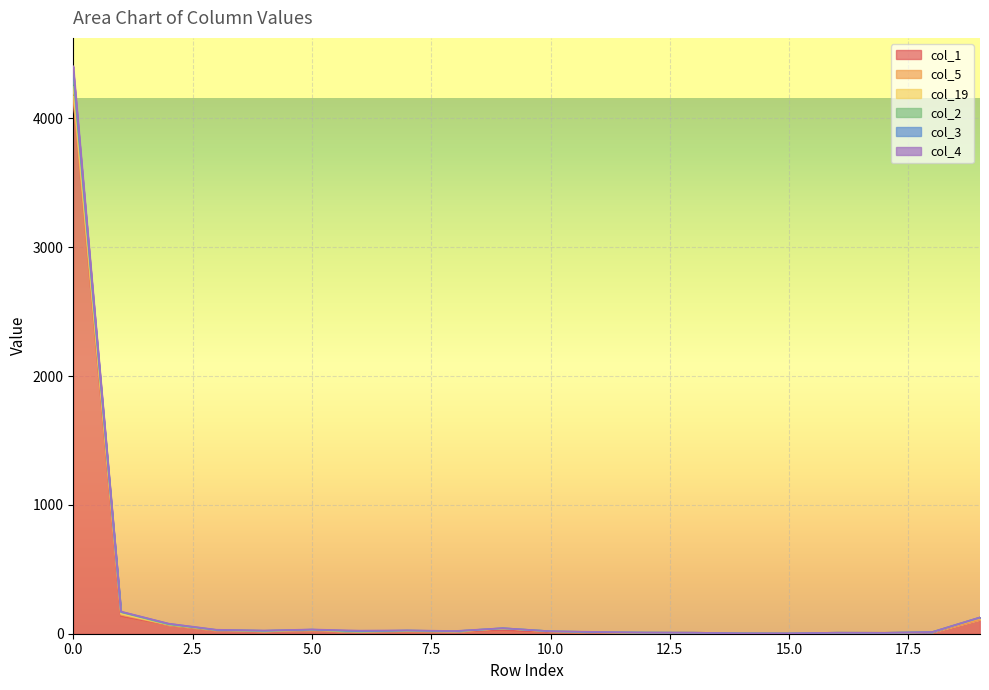

In col_3, how many points are lower than both neighbors (excluding endpoints)?

4